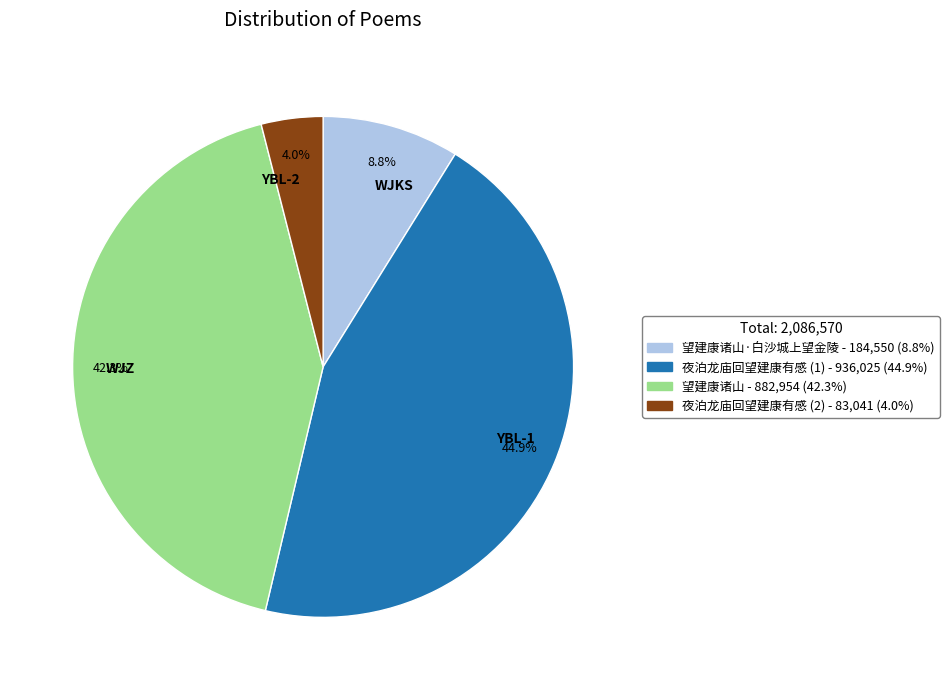

Rank the categories by value from highest to lowest.

夜泊龙庙回望建康有感 (1) - 936,025 (44.9%), 望建康诸山 - 882,954 (42.3%), 望建康诸山·白沙城上望金陵 - 184,550 (8.8%), 夜泊龙庙回望建康有感 (2) - 83,041 (4.0%)